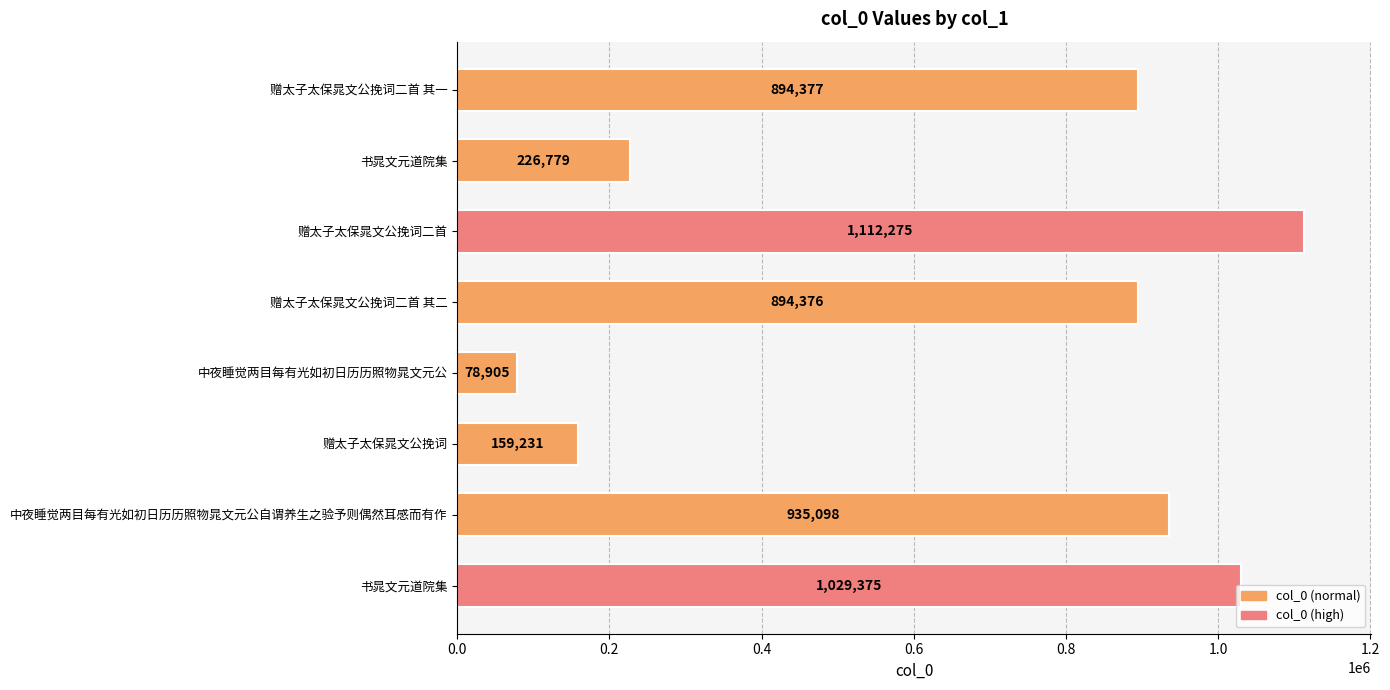

How many bars are there in total?

8